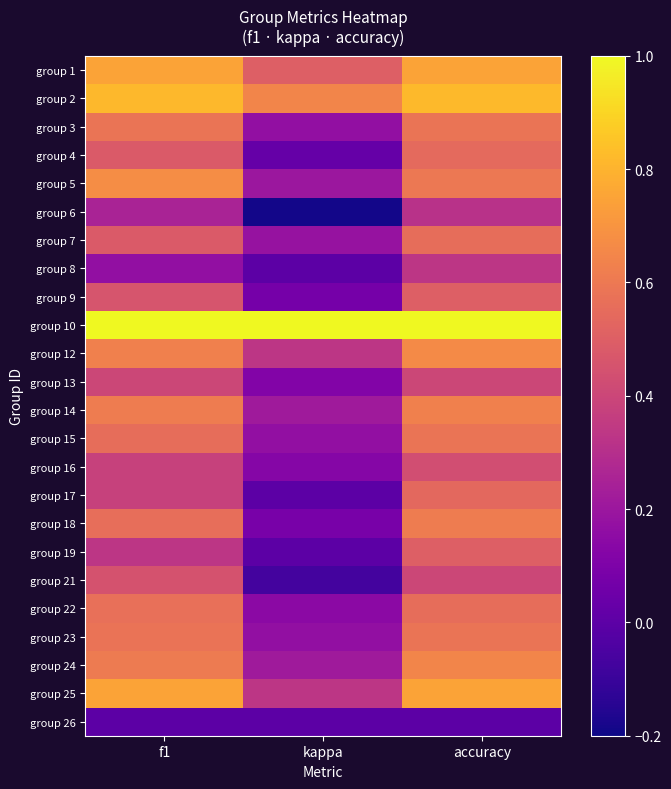

Count the number of data series in this chart.

24